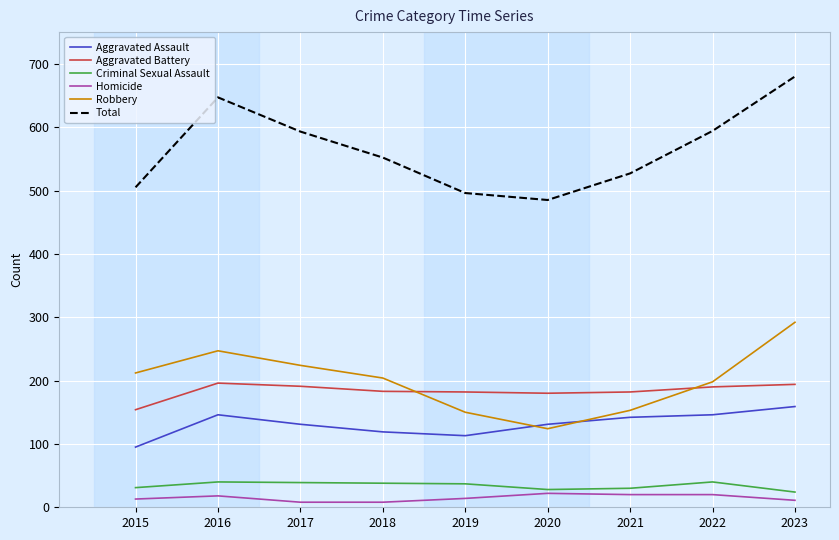

True or false: Total has a value of 199 at 2020.

False